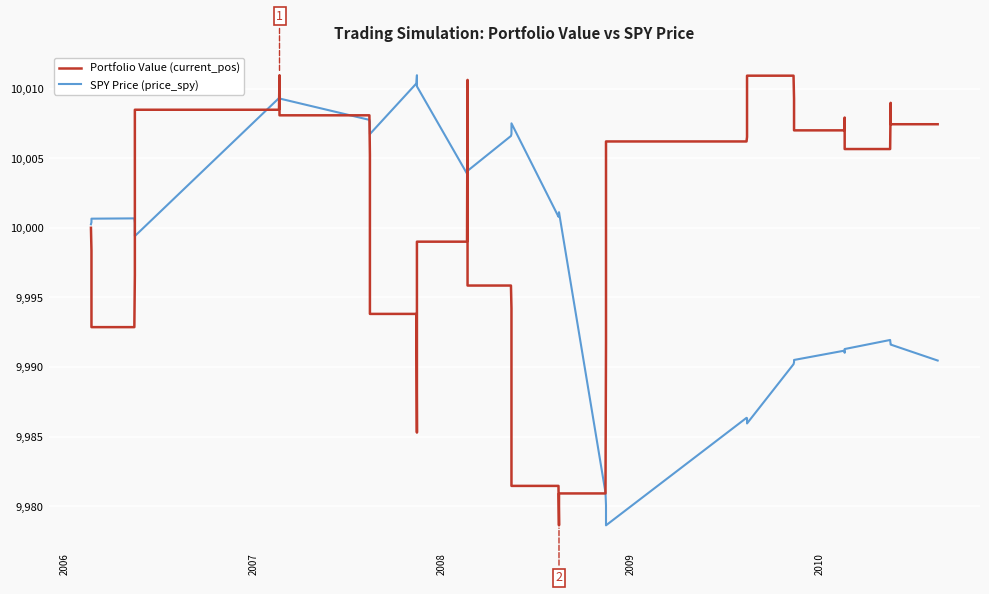

True or false: SPY Price (price_spy) has more than 0 points higher than both neighbors.

True